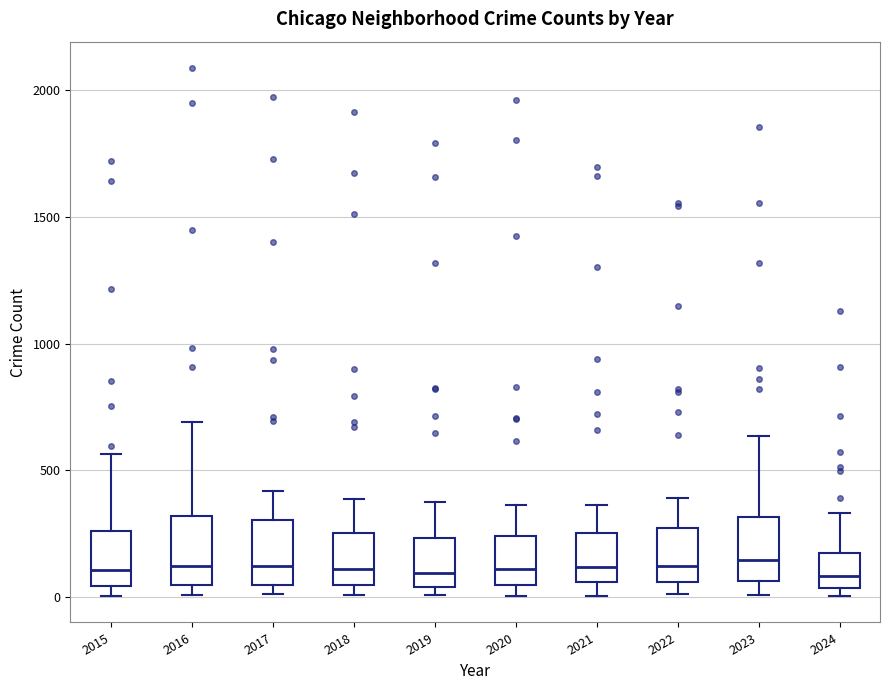

Reading left to right, transcribe this box plot: for each box, give where its median line is, the range the box spans, and where its two whiskers end, as read against the y-axis. The values are not printed on the chart, so give them approximately, as read against the axis.

2015: median 100, box 50 to 250, whiskers 0 to 550
2016: median 150, box 50 to 300, whiskers 0 to 700
2017: median 100, box 50 to 300, whiskers 0 to 400
2018: median 100, box 50 to 250, whiskers 0 to 400
2019: median 100, box 50 to 250, whiskers 0 to 400
2020: median 100, box 50 to 250, whiskers 0 to 350
2021: median 100, box 50 to 250, whiskers 0 to 350
2022: median 100, box 50 to 250, whiskers 0 to 400
2023: median 150, box 50 to 300, whiskers 0 to 650
2024: median 100, box 50 to 150, whiskers 0 to 350